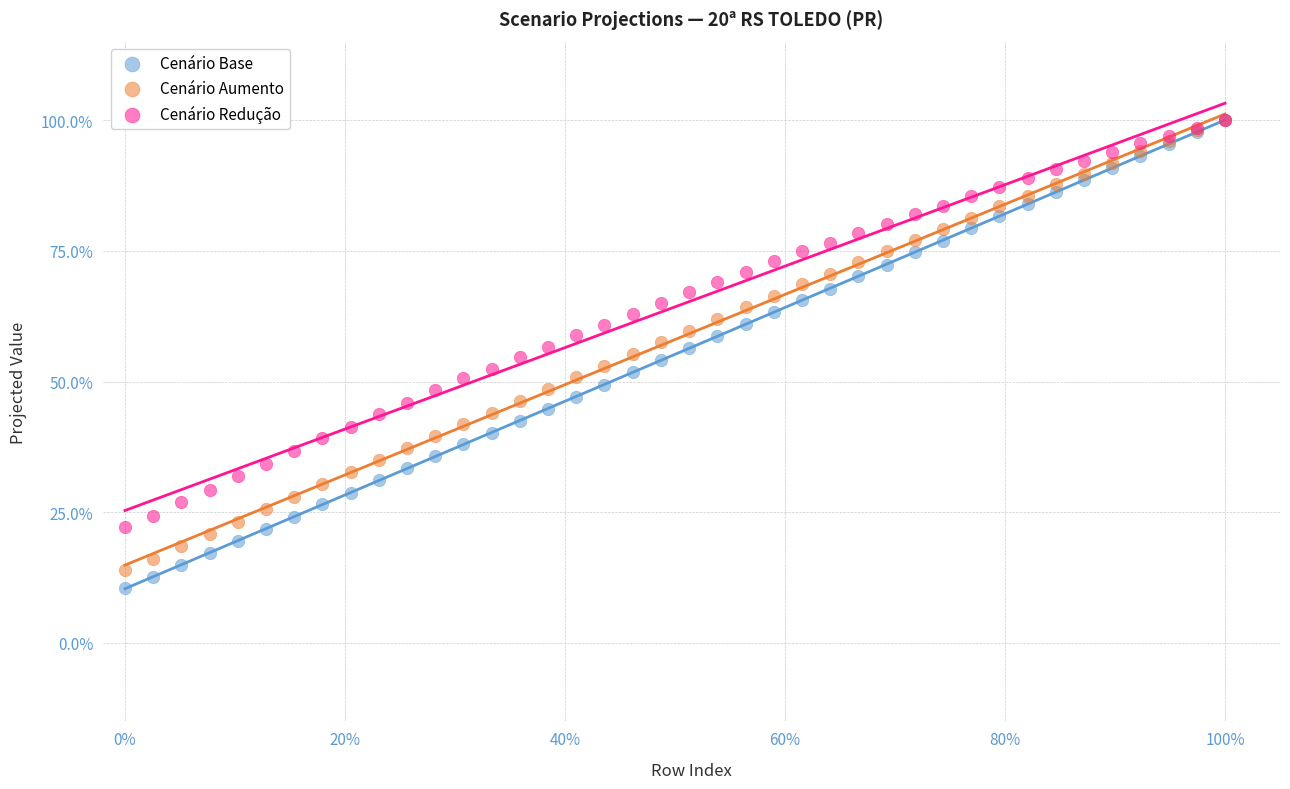

Which series reaches the minimum Y coordinate?

Cenário Base